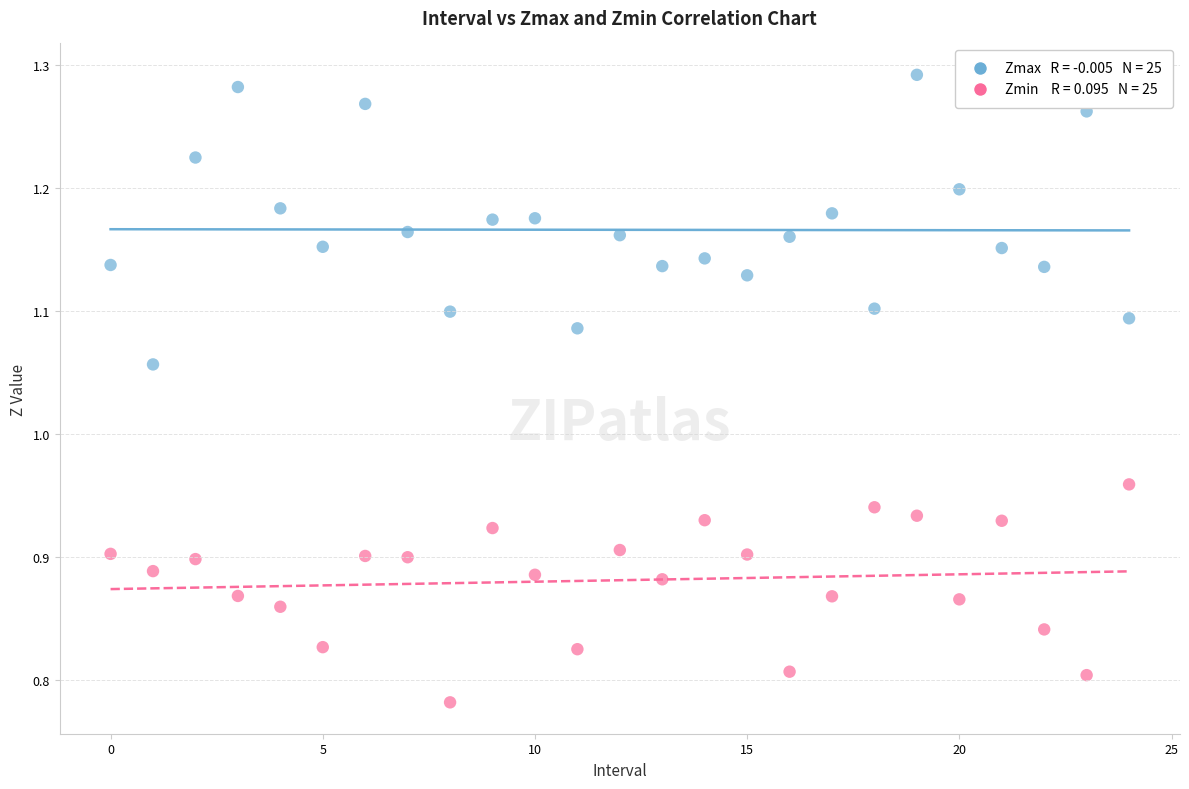

Across all data points, what is the range of Y values (max minus min)?

0.5